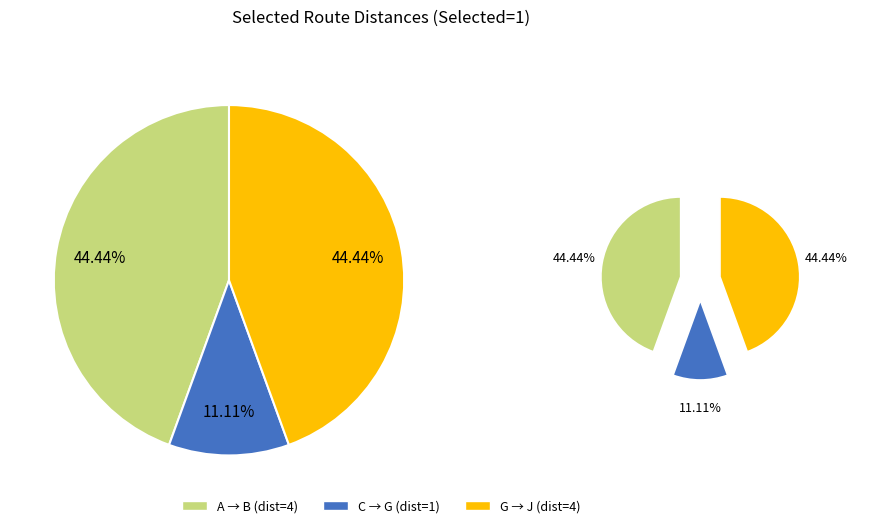

What percentage is NOT represented by C->G?

88.9%